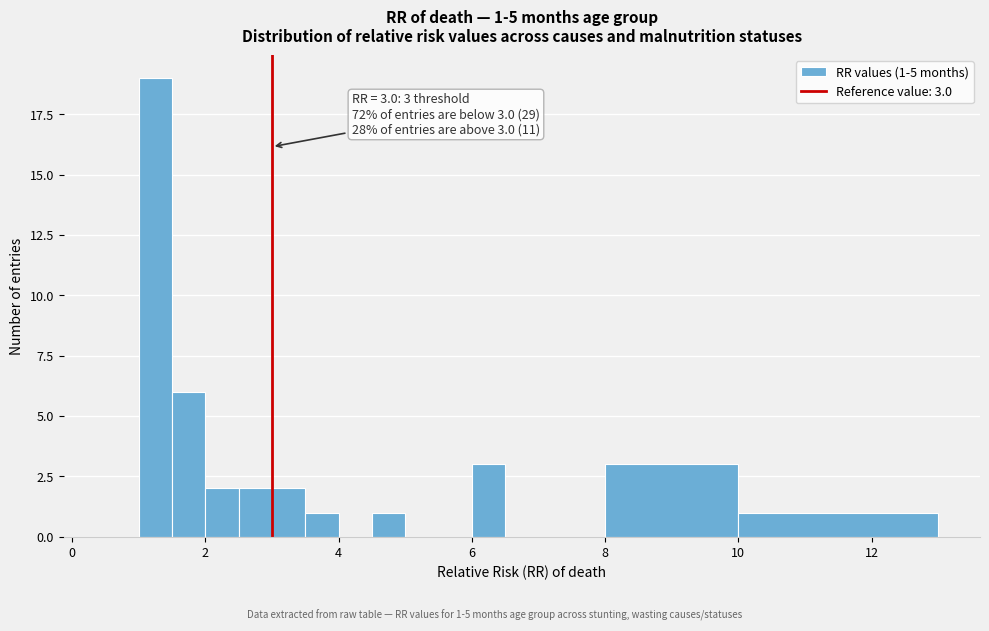

Around what value on the x-axis is the tallest bar? Give the approximate position of its centre, as read against the axis.

1.2